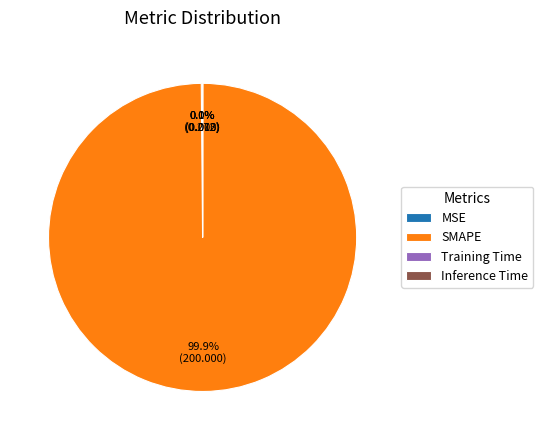

What is the largest slice in the pie chart?

SMAPE